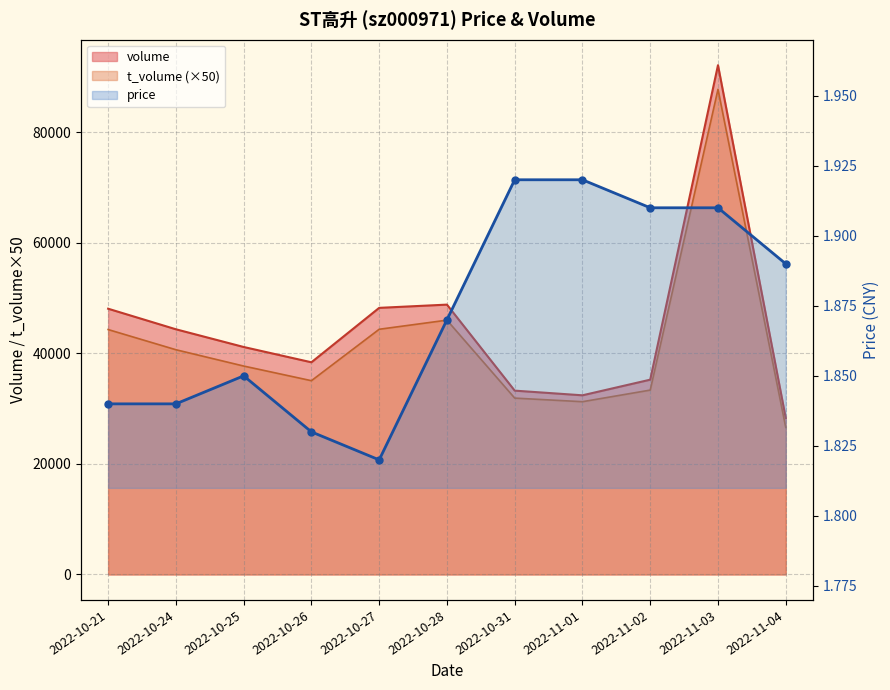

True or false: price and t_volume cross at least once.

False